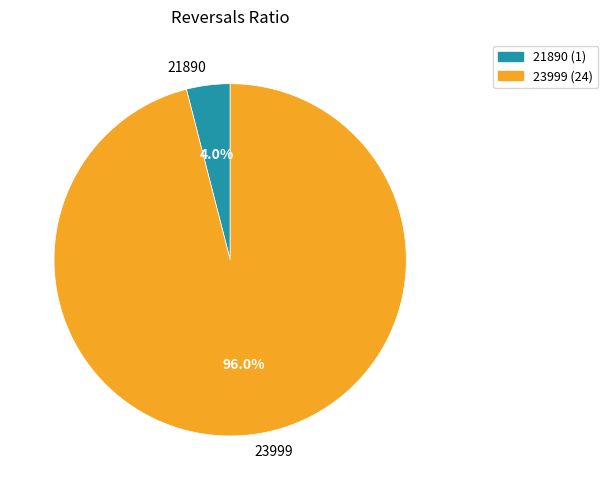

How much of the chart is everything except 21890?

96.0%